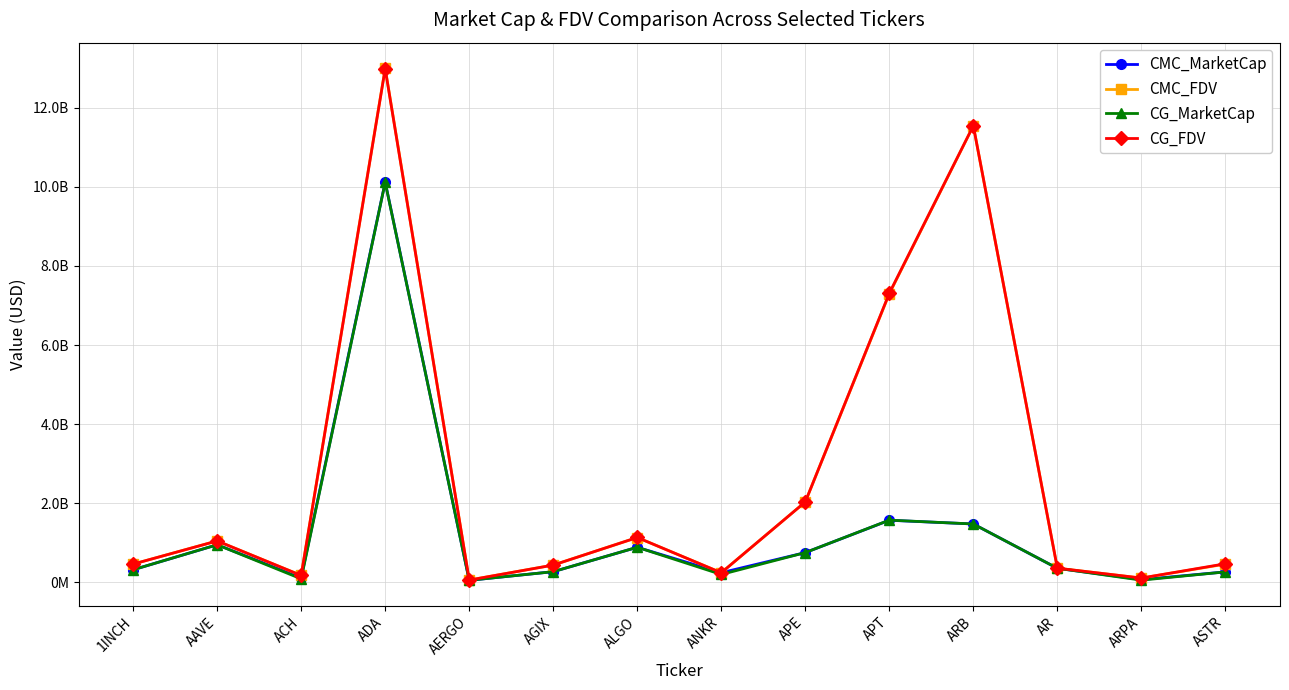

Reading left to right, transcribe all the data shown in this chart.

CMC_MarketCap: 1INCH=313685630.3	AAVE=946540665.3	ACH=112676042.4	ADA=10122669813.8	AERGO=47055722.4	AGIX=265727459.3	ALGO=882960616.1	ANKR=238797457.8	APE=748394495.1	APT=1566472875.7	ARB=1471903627.3	AR=351081213.8	ARPA=64601442.9	ASTR=260351027.9
CMC_FDV: 1INCH=457161505.7	AAVE=1043461436.6	ACH=170398496.0	ADA=13000819365.4	AERGO=53472411.8	AGIX=433057955.8	ALGO=1130123988.5	ANKR=238797457.8	APE=2030404734.4	APT=7296214890.0	ARB=11544342174.7	AR=354008840.1	ARPA=103953689.7	ASTR=456234323.6
CG_MarketCap: 1INCH=313900378.0	AAVE=946667281.0	ACH=84196097.0	ADA=10113430098.0	AERGO=47097016.0	AGIX=265179871.0	ALGO=883324966.0	ANKR=194717923.0	APE=748170595.0	APT=1569208546.0	ARB=1472310918.0	AR=351506993.0	ARPA=51088302.0	ASTR=259953685.0
CG_FDV: 1INCH=457474476.0	AAVE=1043598498.0	ACH=170310192.0	ADA=12986277183.0	AERGO=53519336.0	AGIX=432165547.0	ALGO=1130590328.0	ANKR=238540149.0	APE=2029797291.0	APT=7308956817.0	ARB=11547536613.0	AR=354438167.0	ARPA=104030998.0	ASTR=465602915.0